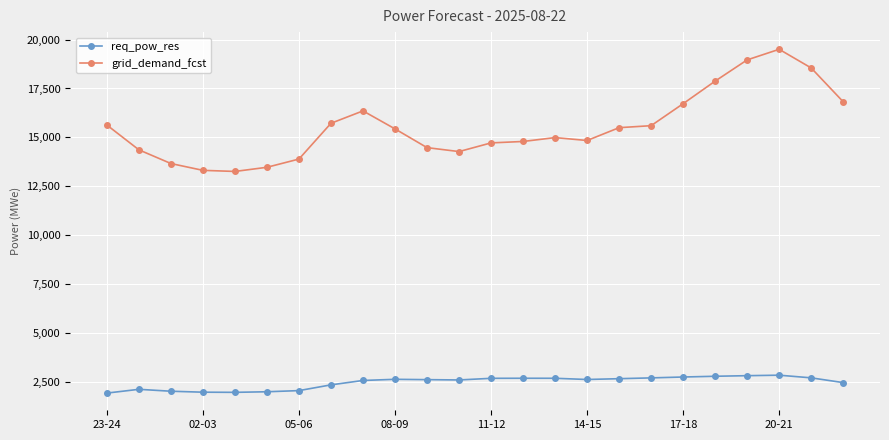

Which series has the largest total across all categories?

grid_demand_fcst